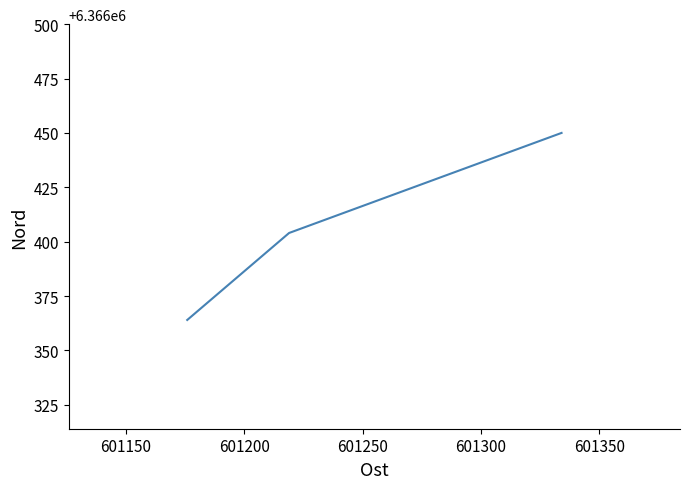

What is the average value?

6366406